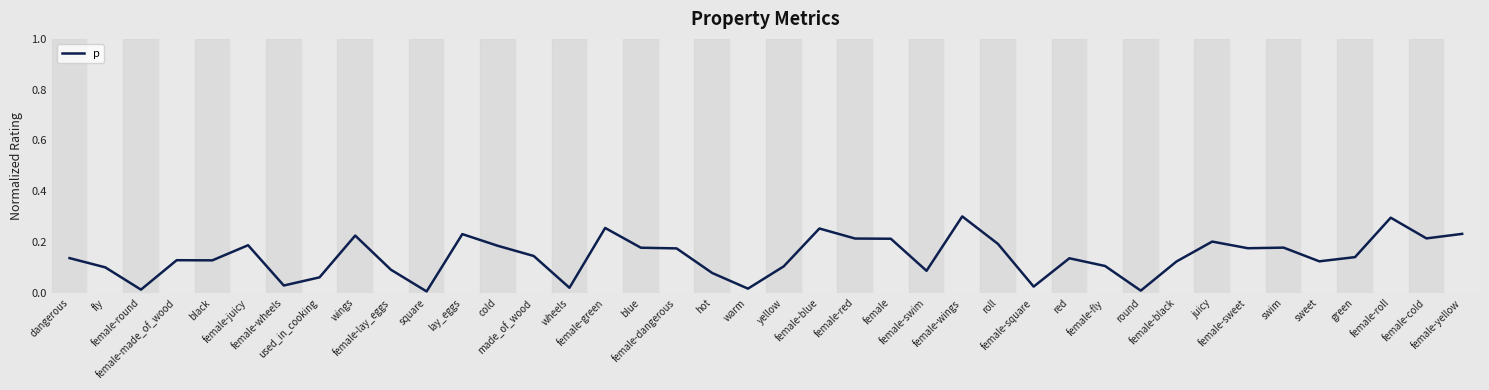

Which category has the highest value across all series?

female-wings